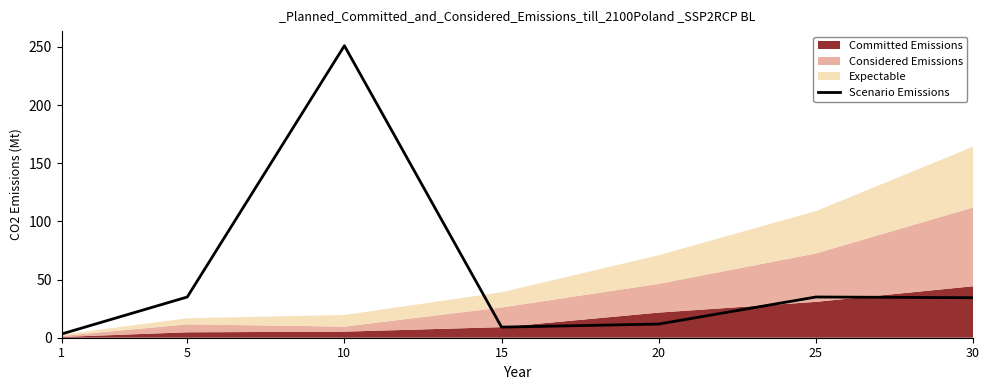

What is the ratio of the value at 1 to the value at 15?

0.4